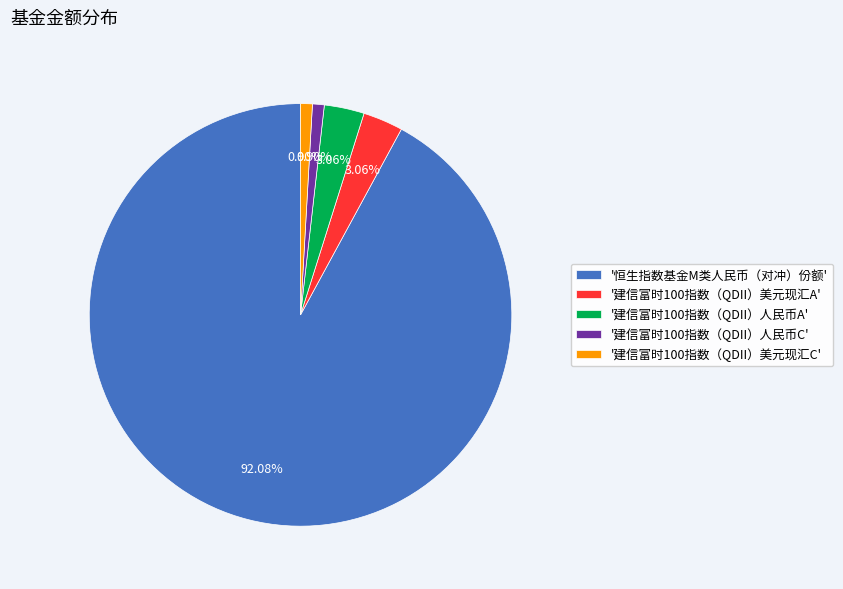

What is the largest slice in the pie chart?

'恒生指数基金M类人民币（对冲）份额'